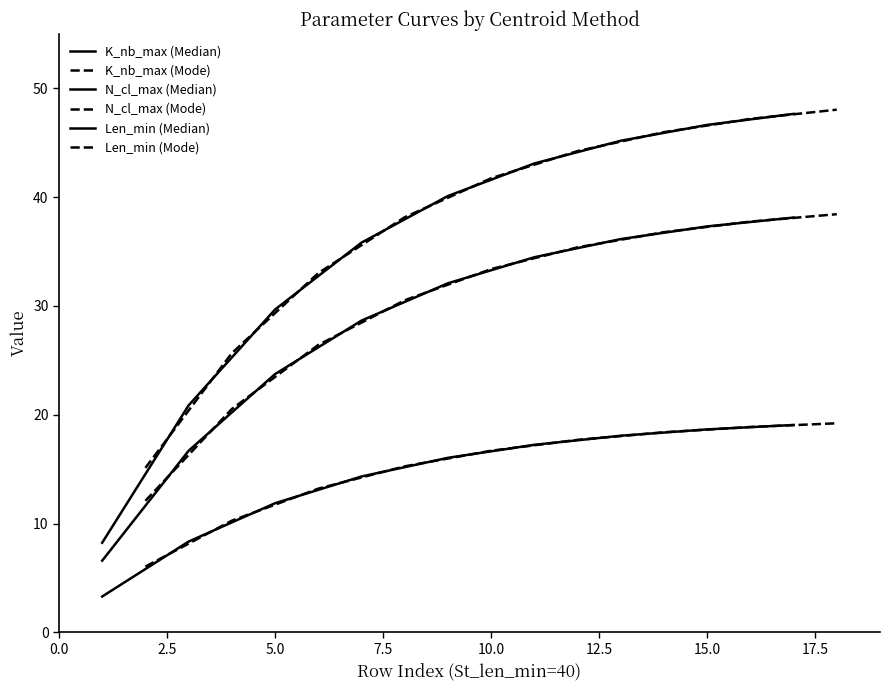

What are all the series names shown in the legend?

K_nb_max (Median), K_nb_max (Mode), N_cl_max (Median), N_cl_max (Mode), Len_min (Median), Len_min (Mode)